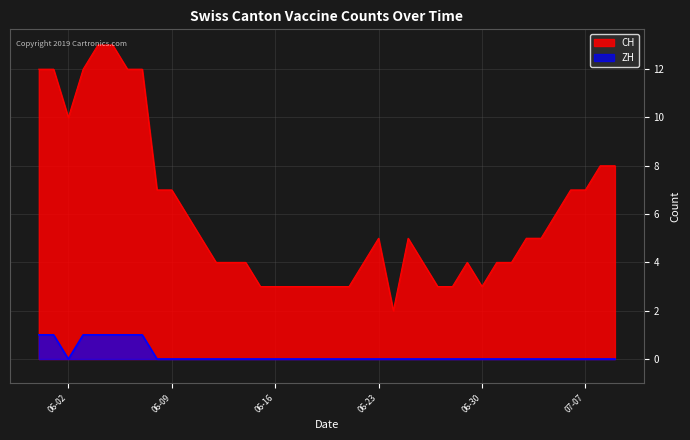

Is it true that ZH equals 0 at 06-23?

True